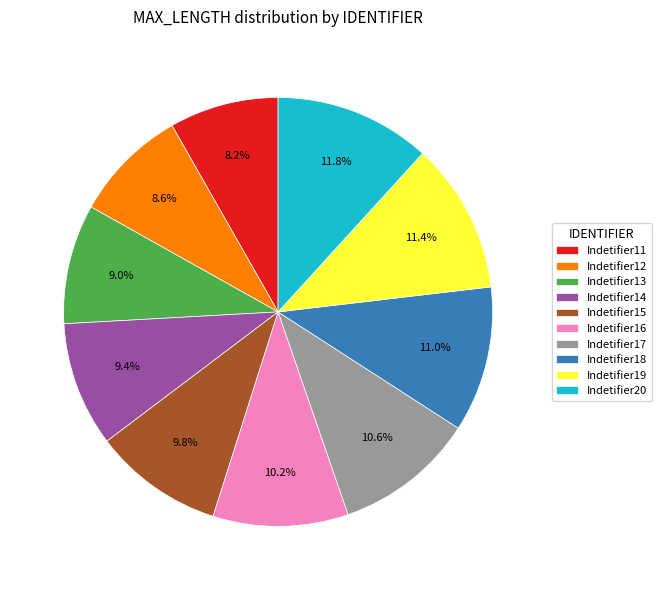

Is the sum of Indetifier17 and Indetifier19 greater than half?

No